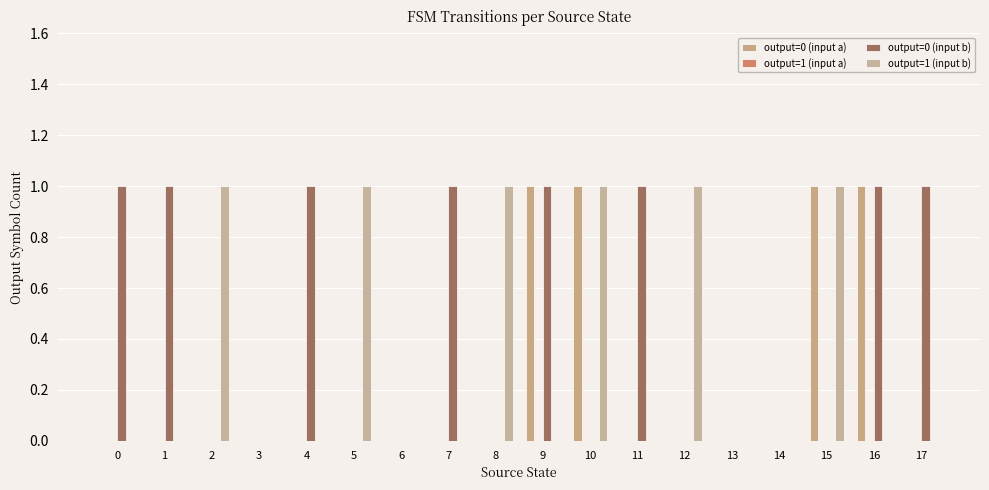

How many output=0 (input b) values are between 0 and 1?

18